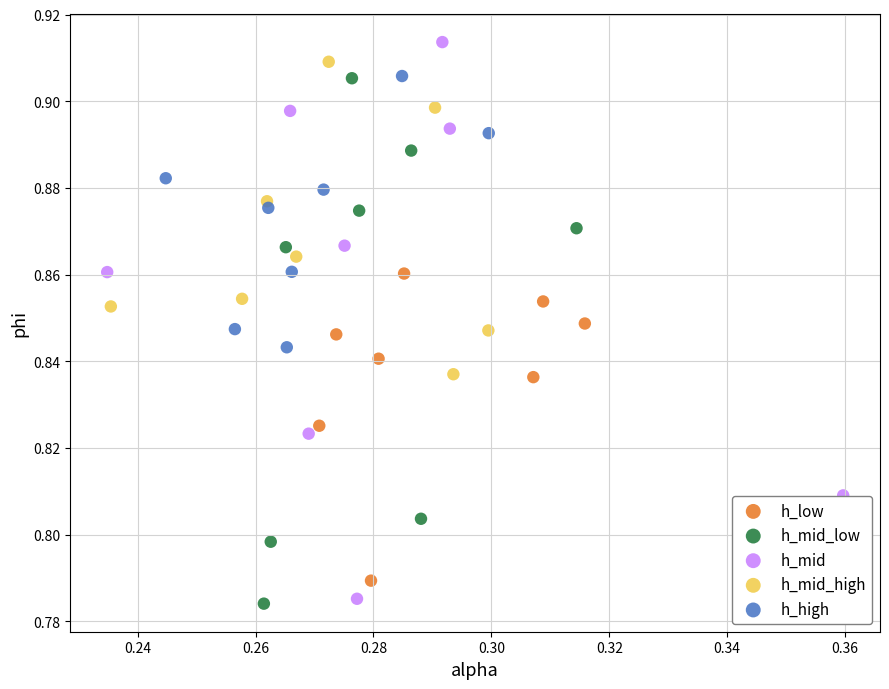

What are all the series names shown in the legend?

h_low, h_mid_low, h_mid, h_mid_high, h_high